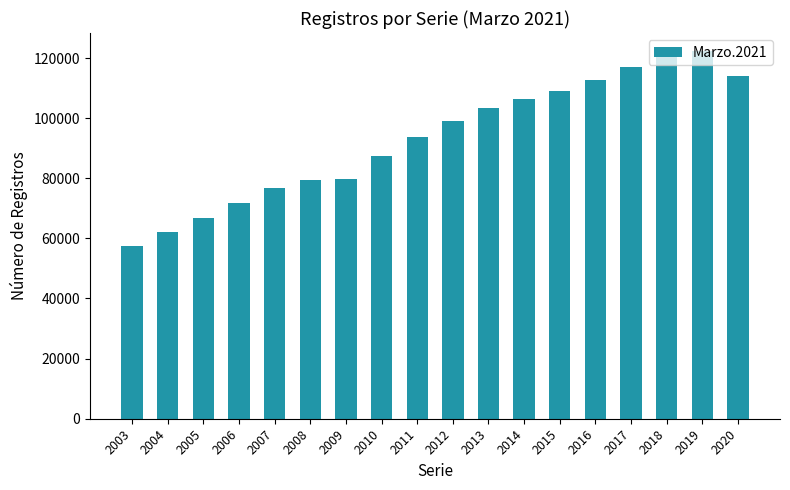

What is the difference between the maximum and minimum values?

64622